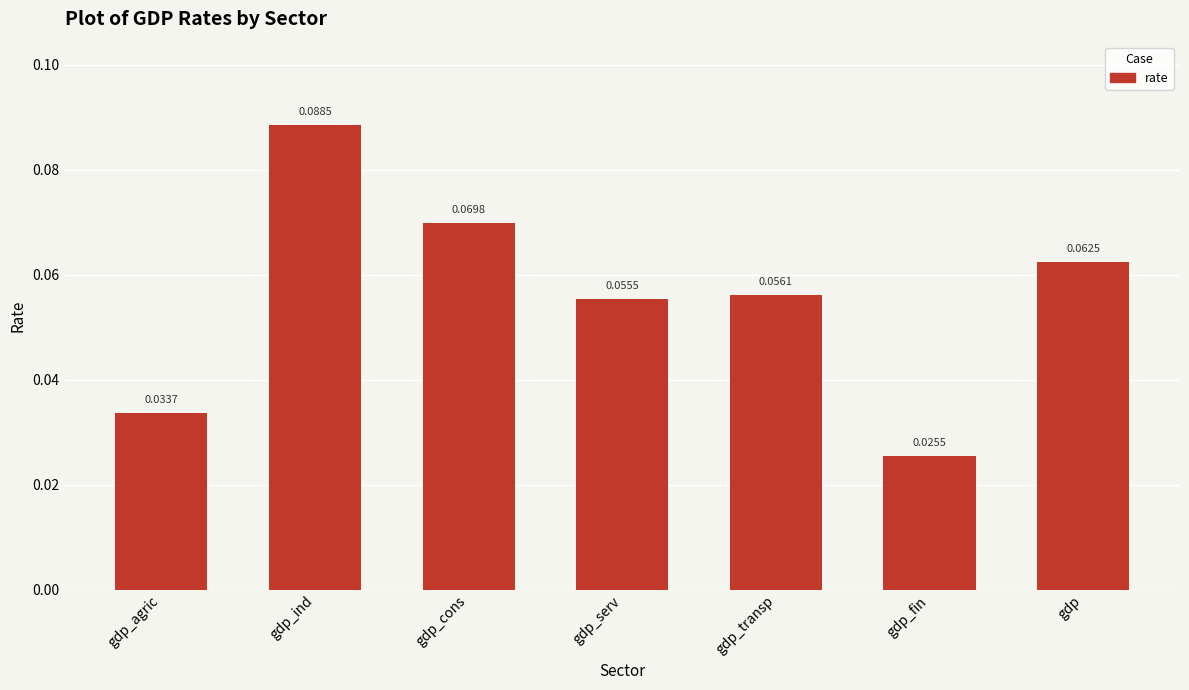

How many values are between 0 and 1?

7